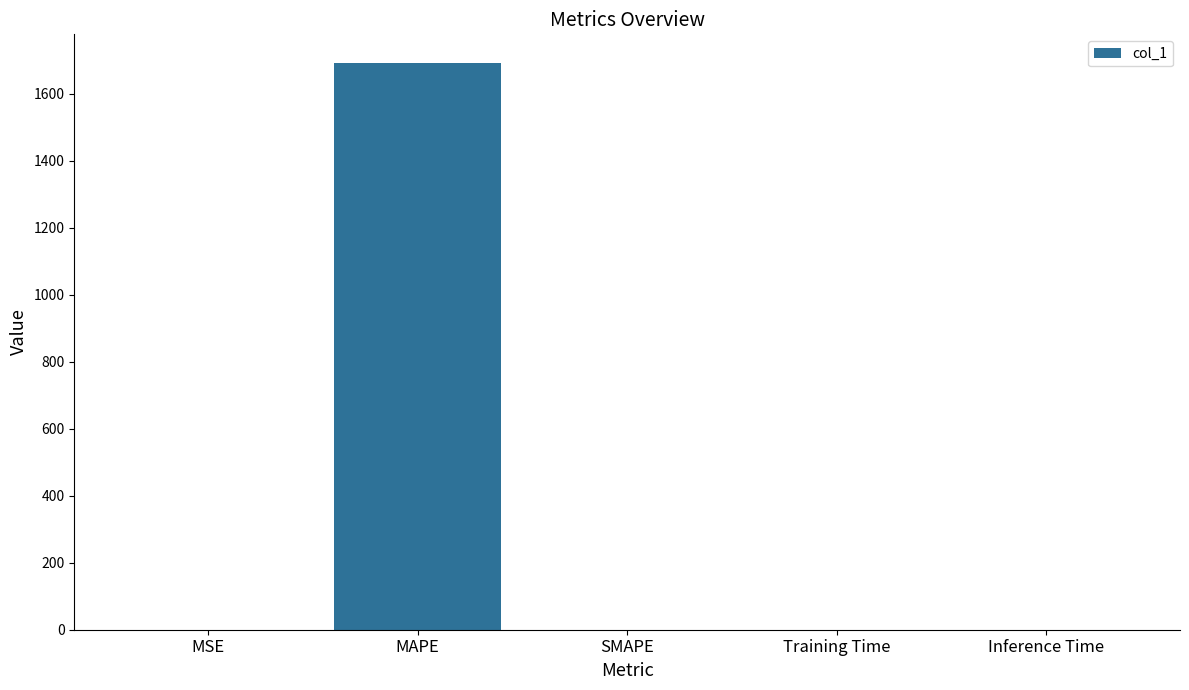

At which category does the chart reach its peak across all series?

MAPE